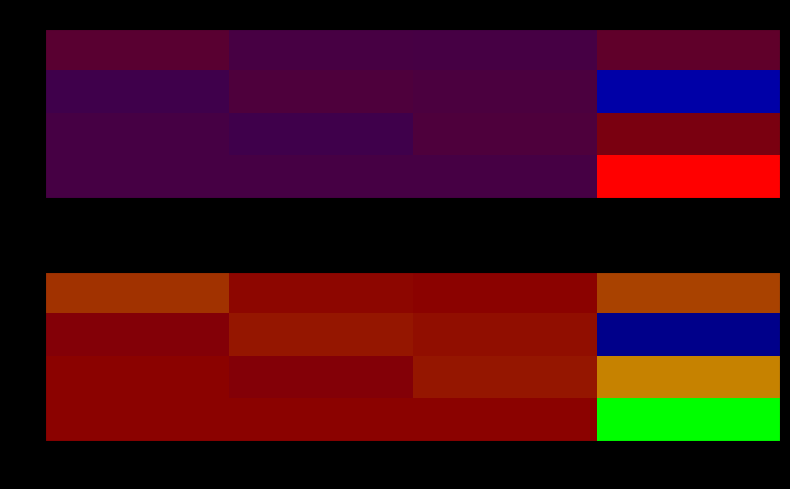

Which series has the widest spread of values?

6